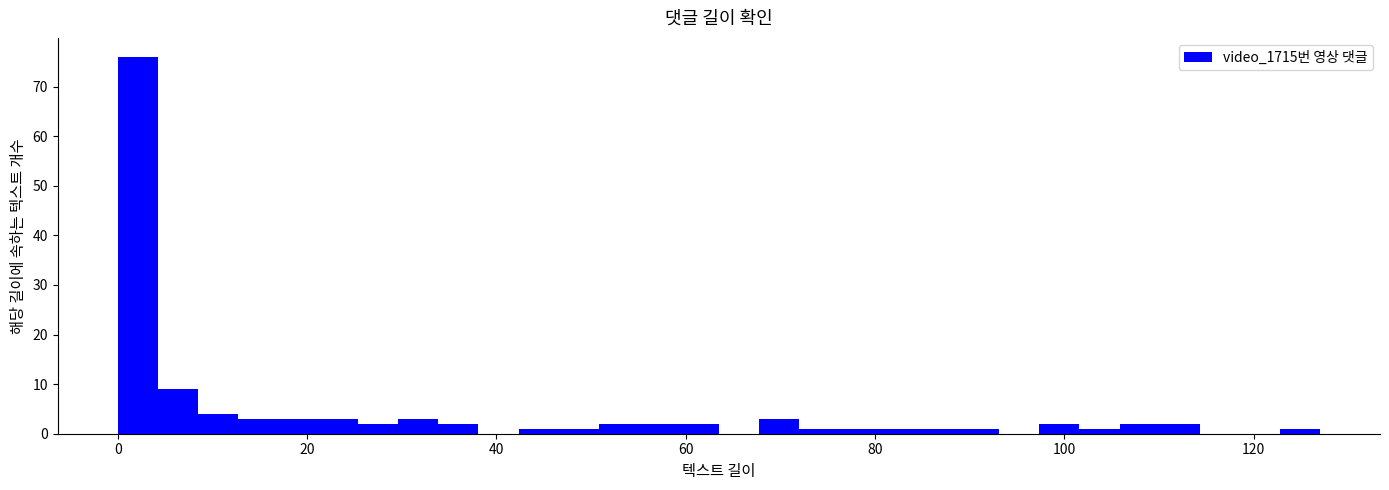

Read against the x-axis, roughly where is the centre of the tallest bar?

2